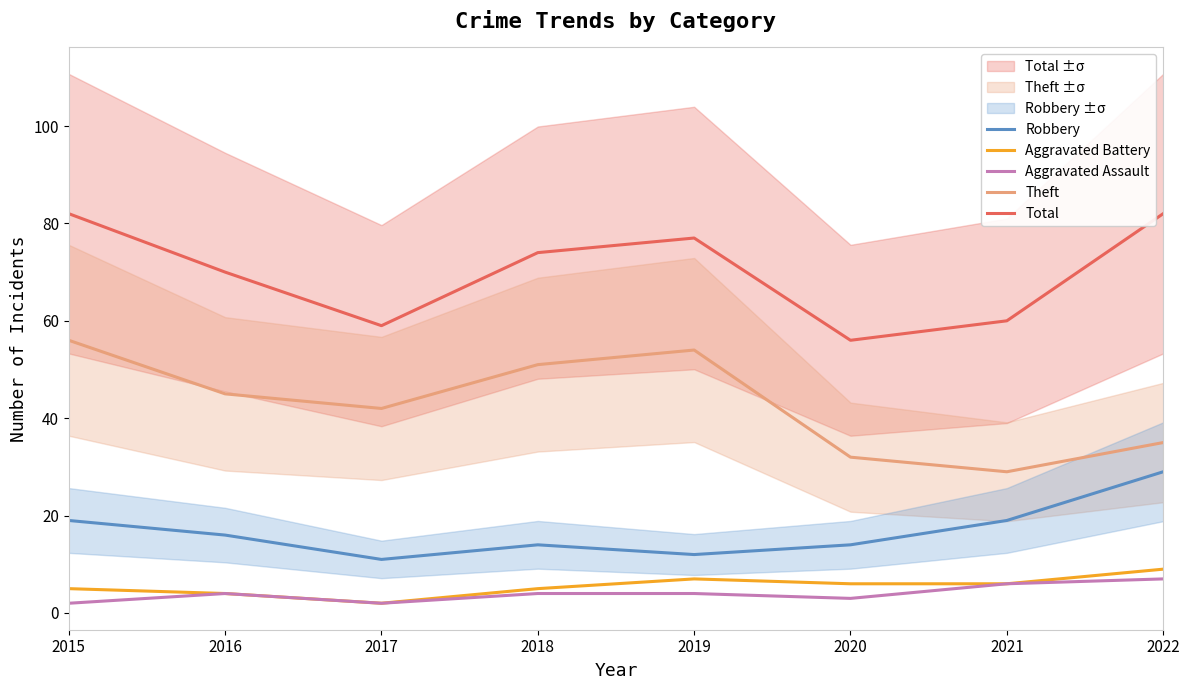

True or false: Robbery and Aggravated Assault cross at least once.

False